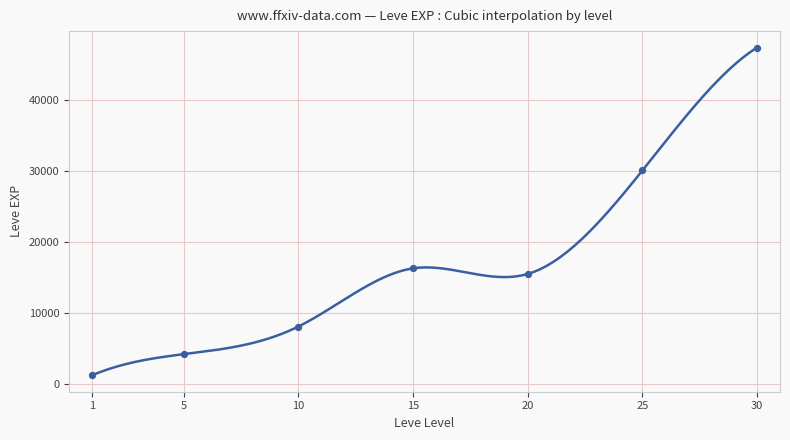

Between 25 and 5, which is larger?

25